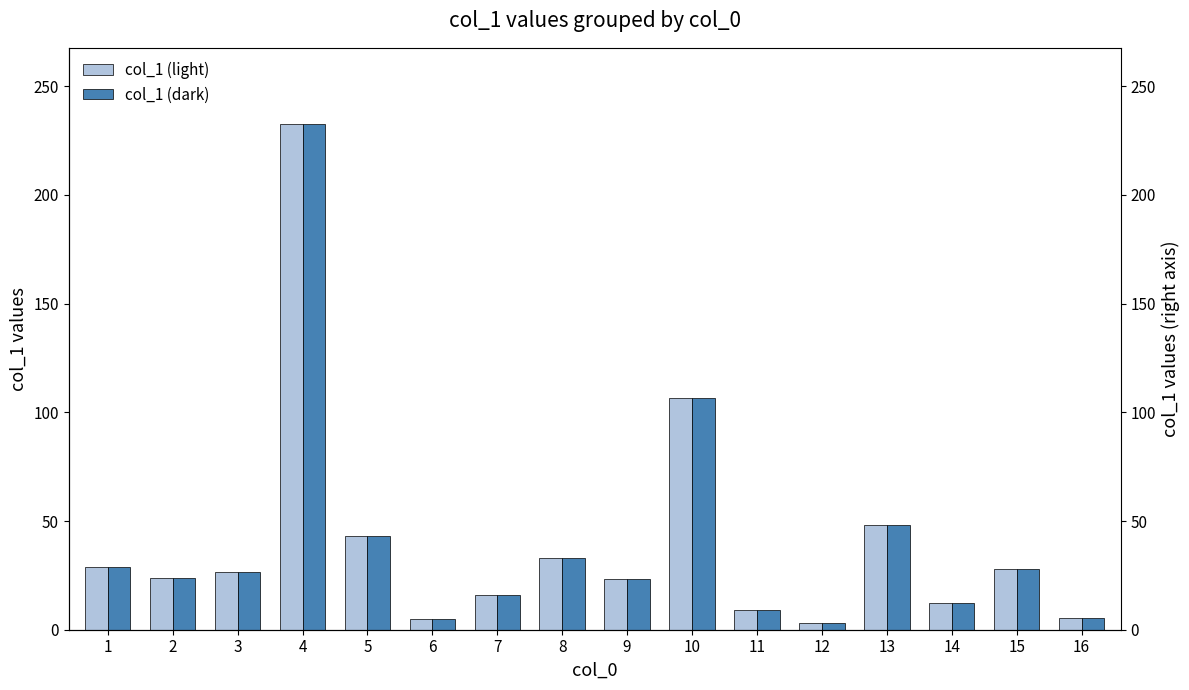

What is the maximum value for col_1 (dark)?

232.7